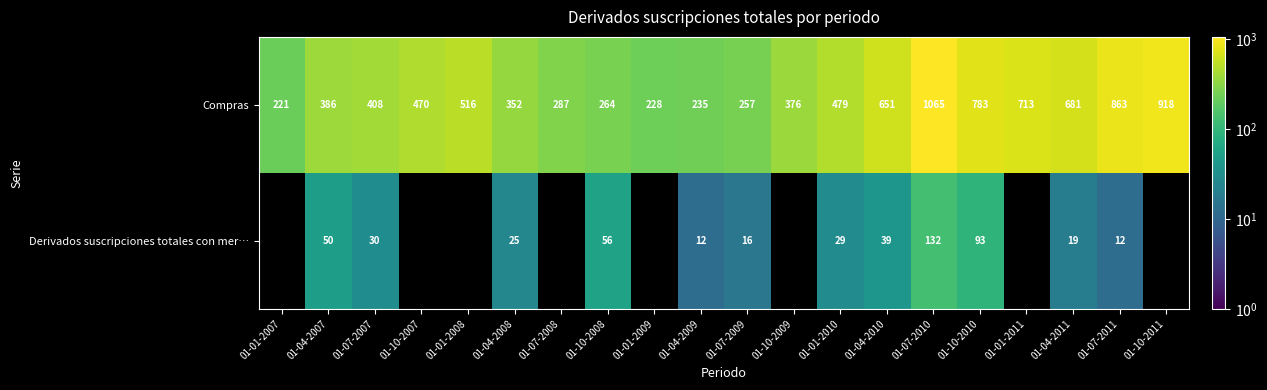

Rank the categories by Compras value from highest to lowest.

01-07-2010, 01-10-2011, 01-07-2011, 01-10-2010, 01-01-2011, 01-04-2011, 01-04-2010, 01-01-2008, 01-01-2010, 01-10-2007, 01-07-2007, 01-04-2007, 01-10-2009, 01-04-2008, 01-07-2008, 01-10-2008, 01-07-2009, 01-04-2009, 01-01-2009, 01-01-2007